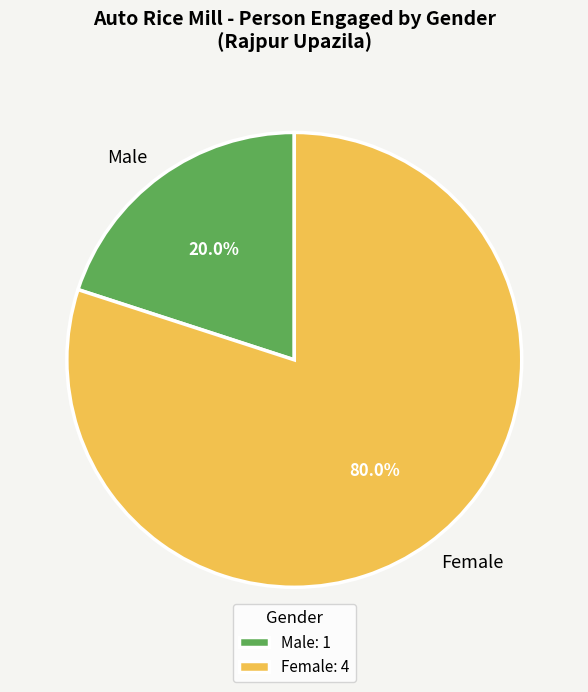

Do Male and Female together represent more than half of the pie?

Yes